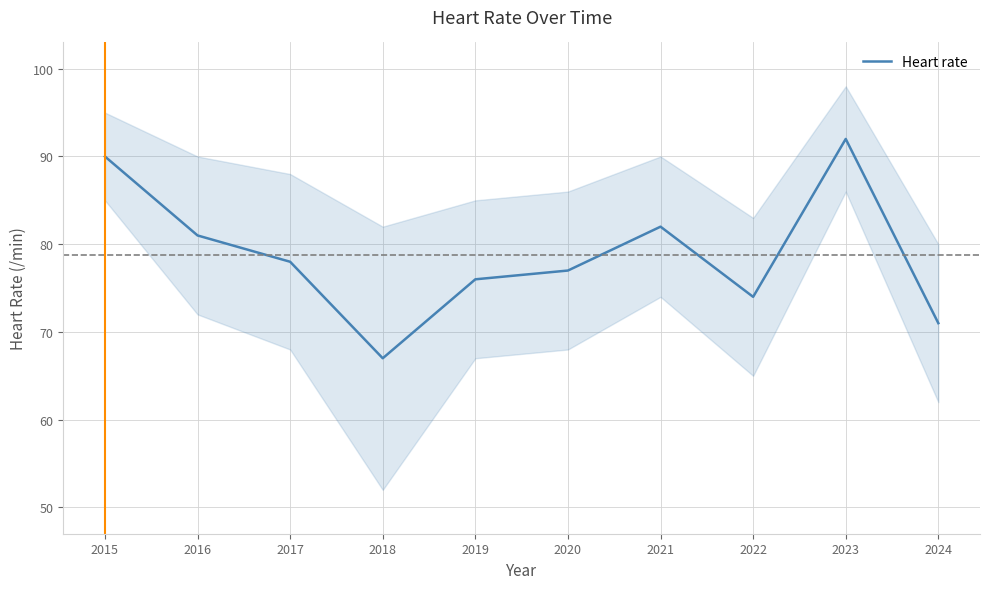

At which label does the data first exceed 78?

2015